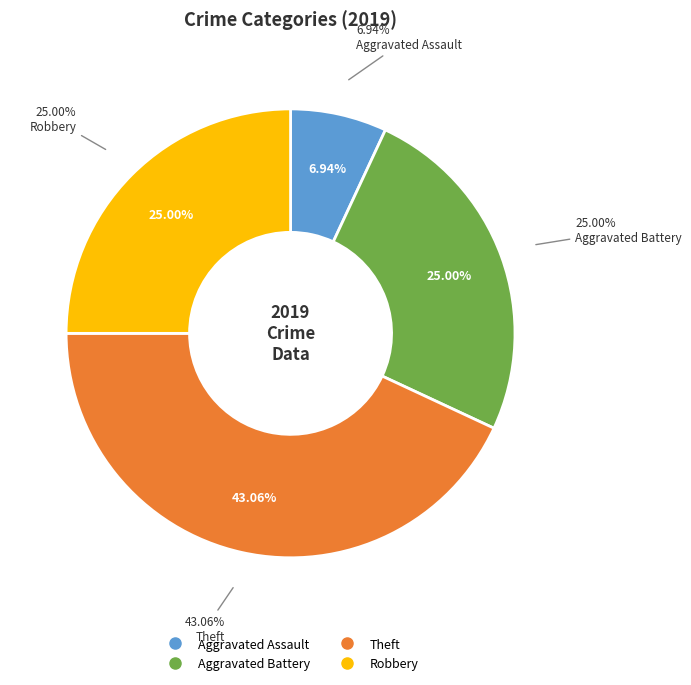

Rank the categories by value from highest to lowest.

Theft, Aggravated Battery, Robbery, Aggravated Assault